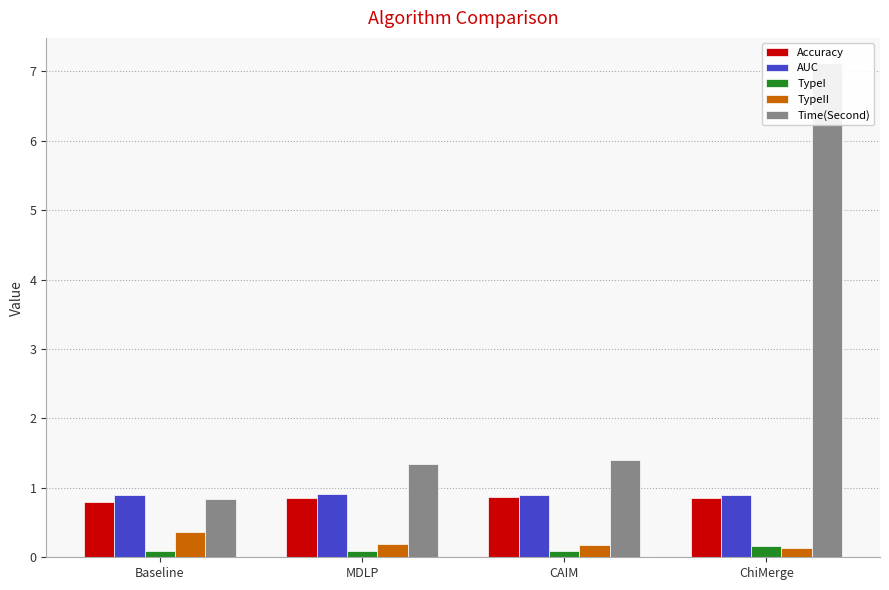

Is the value of TypeI at CAIM greater than the value of Time(Second) at ChiMerge?

No